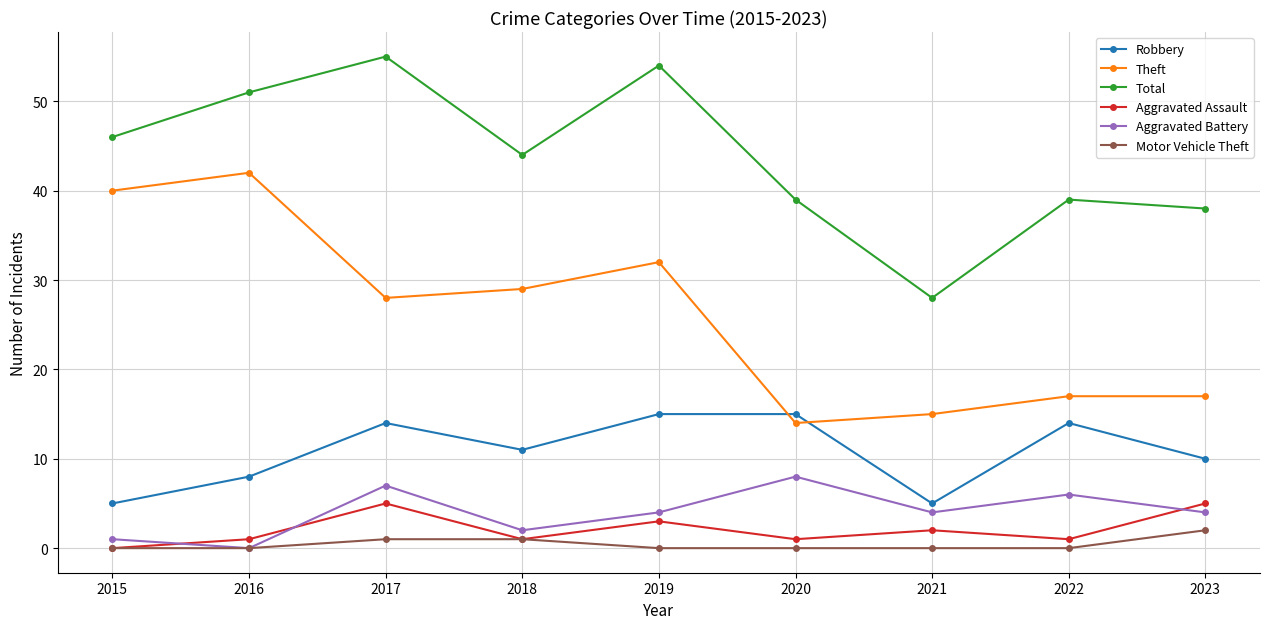

The value of Total at 2023 is 53. True or false?

False